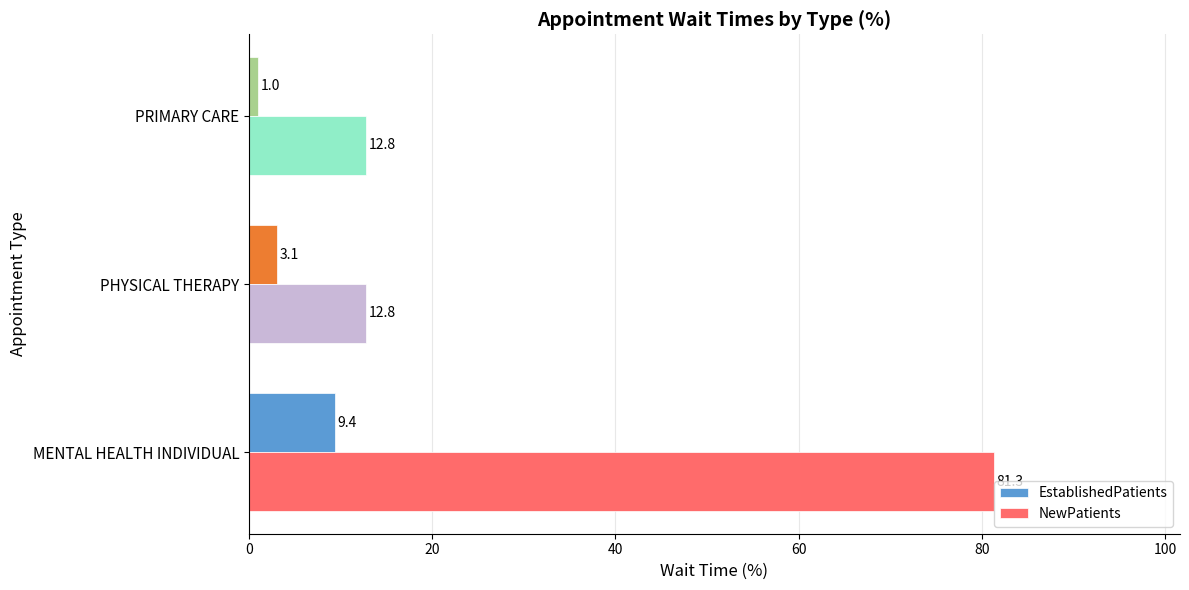

What is the maximum value shown in the chart?

81.3